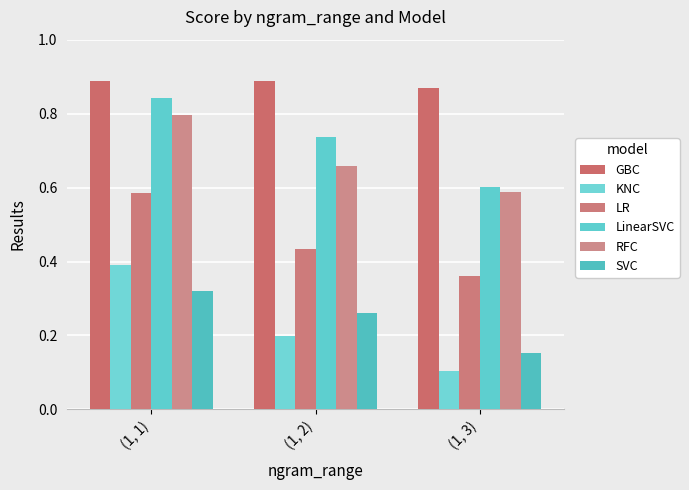

At which category is the sum across all series the highest?

(1, 1)